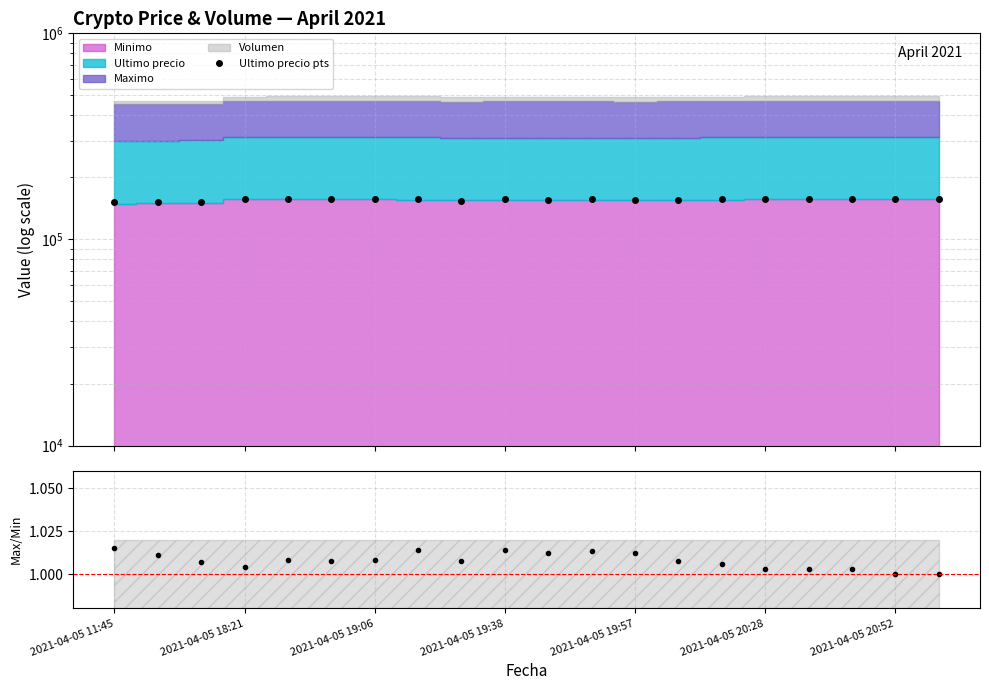

At which label is Maximo/Minimo closest to 1?

2021-04-05 20:52